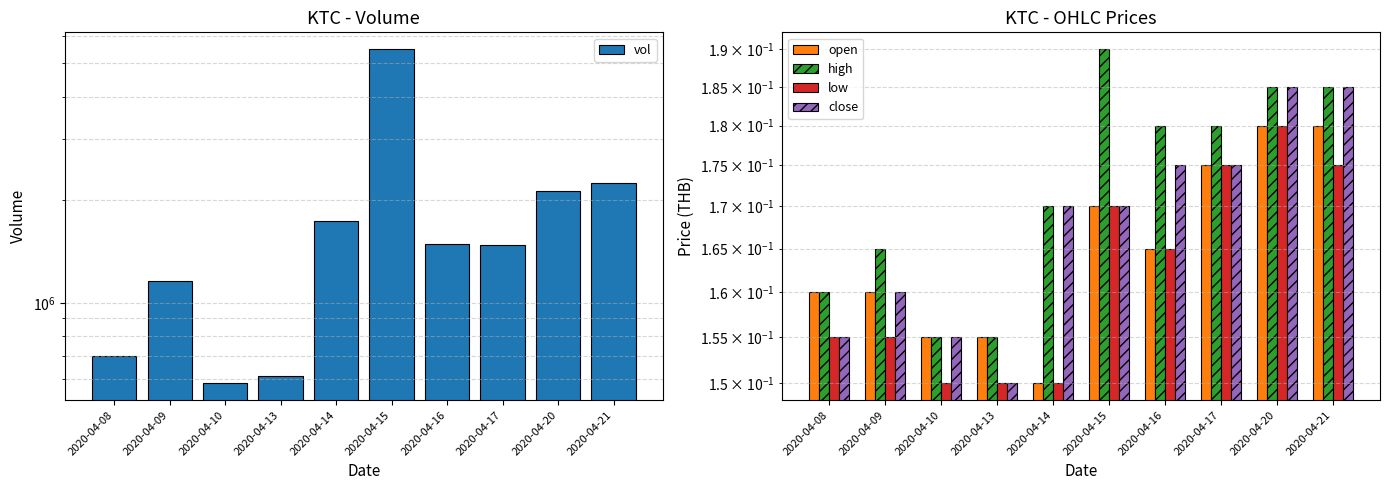

At 2020-04-08, list the series in order from largest to smallest.

vol, open, high, low, close